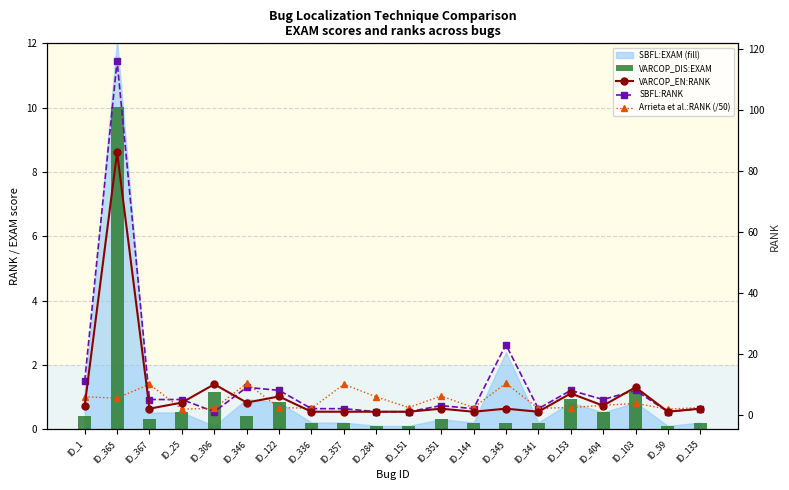

At which category is the sum across all series the highest?

ID_365